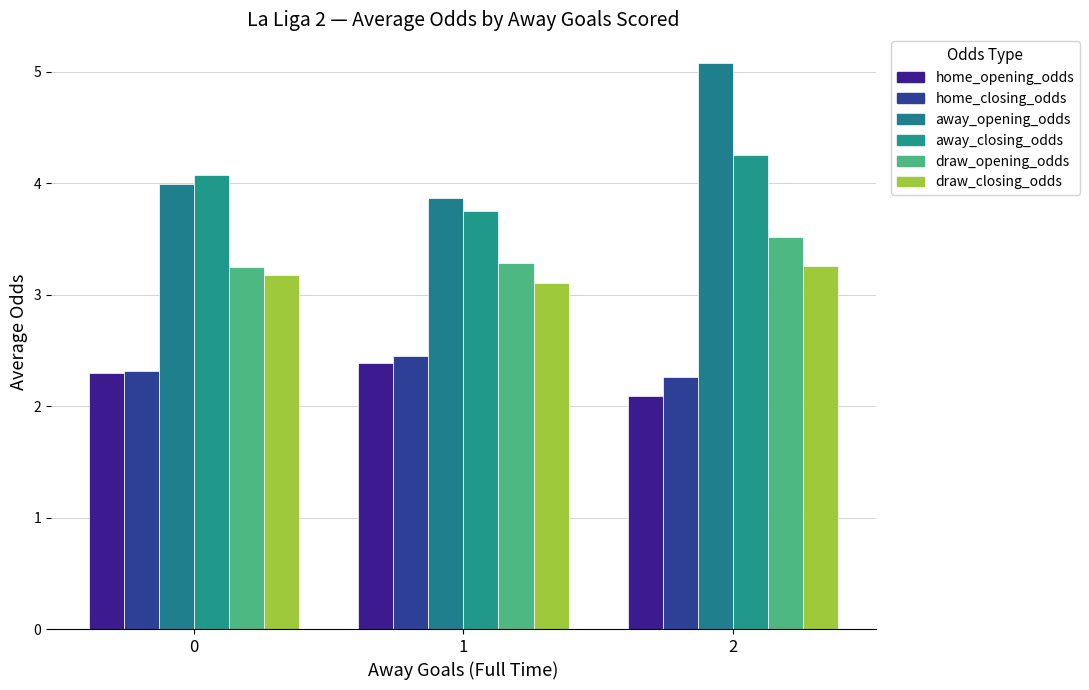

What is the difference between the draw_closing_odds values at 1 and 2?

0.2